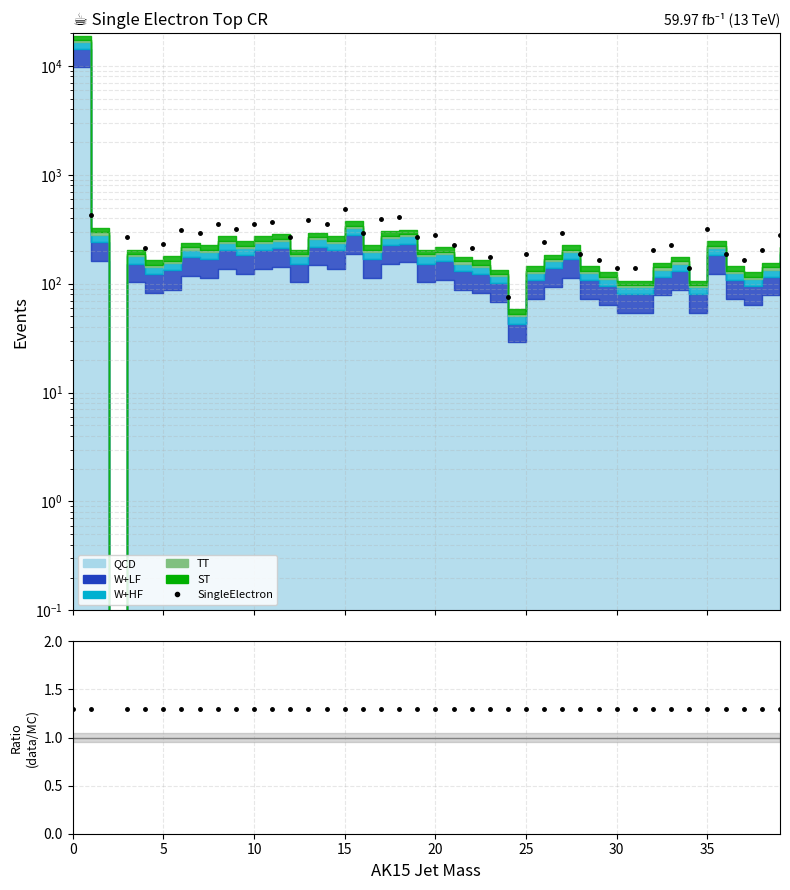

Rank the series at 38 from highest to lowest value.

SingleElectron, data/MC